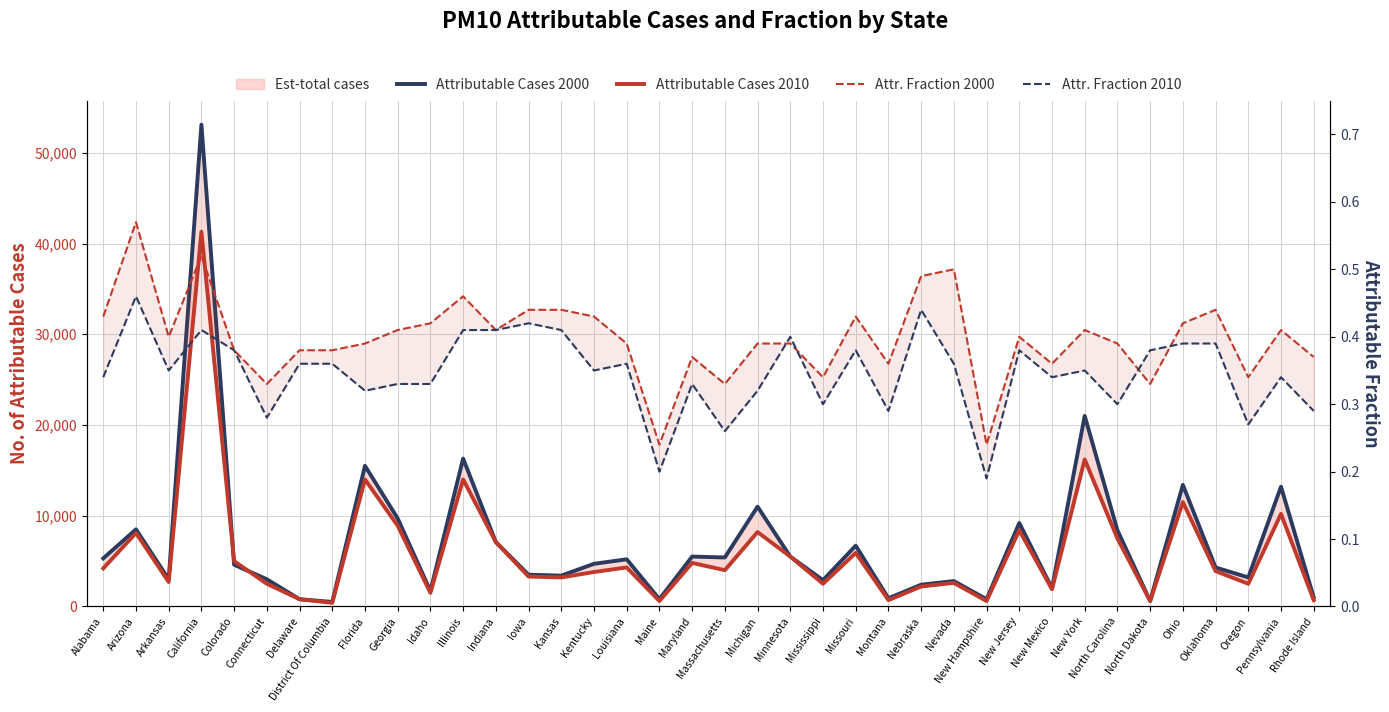

Where is the first local maximum for Attributable Cases 2010?

Arizona